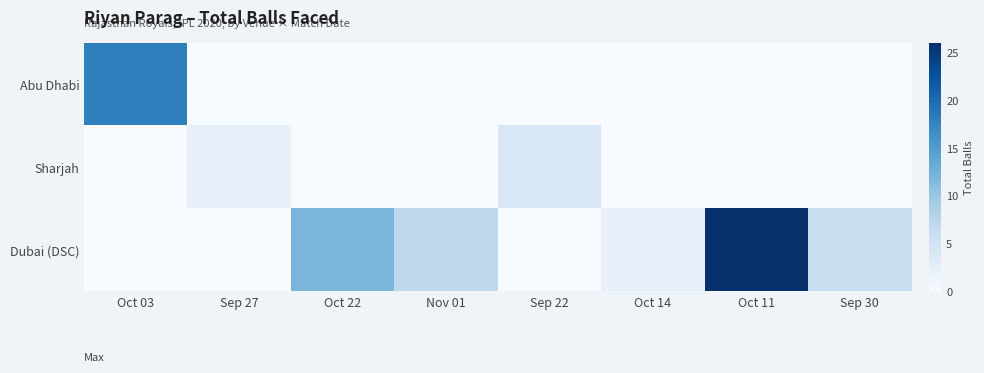

Between Oct 03 and Sep 22, which series saw the biggest shift?

Abu Dhabi